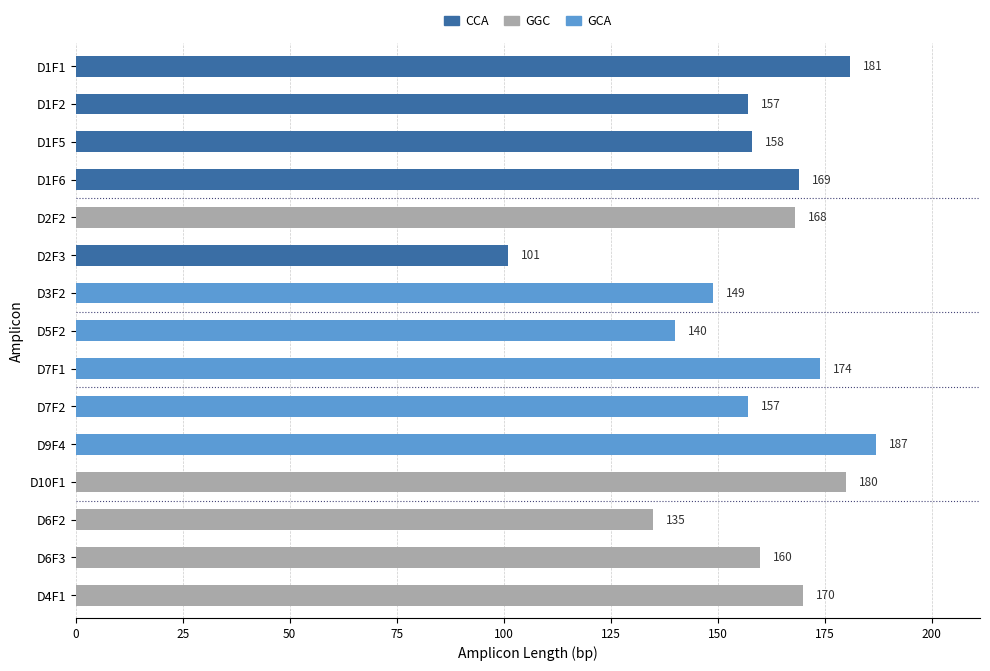

What is the maximum value for CCA?

181